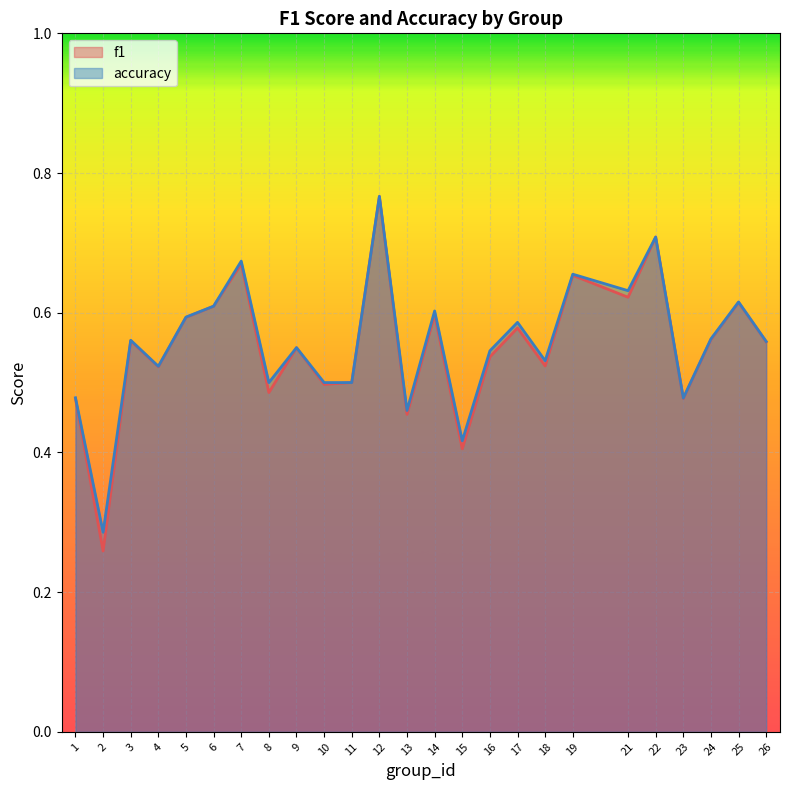

Does the chart display data point markers on the line(s)?

No